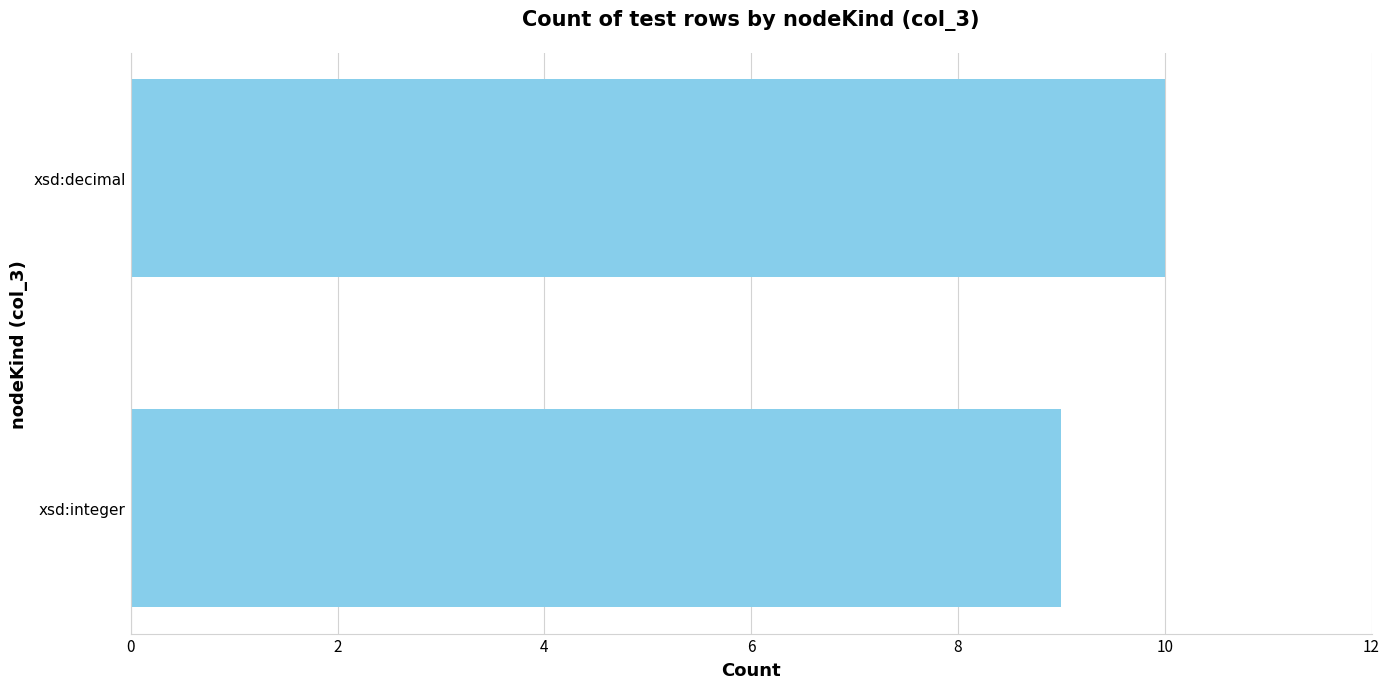

Rank the categories by value from highest to lowest.

xsd:decimal, xsd:integer